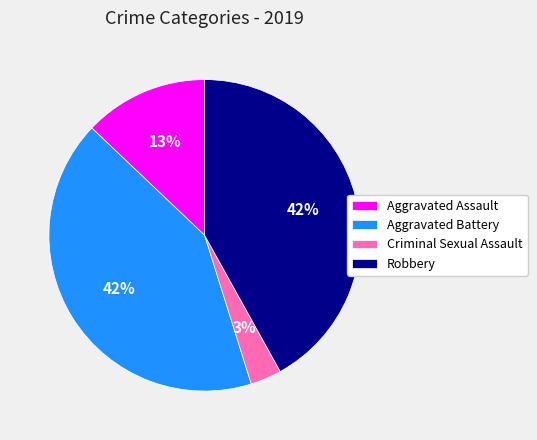

Does Aggravated Battery represent more than half of the total?

No